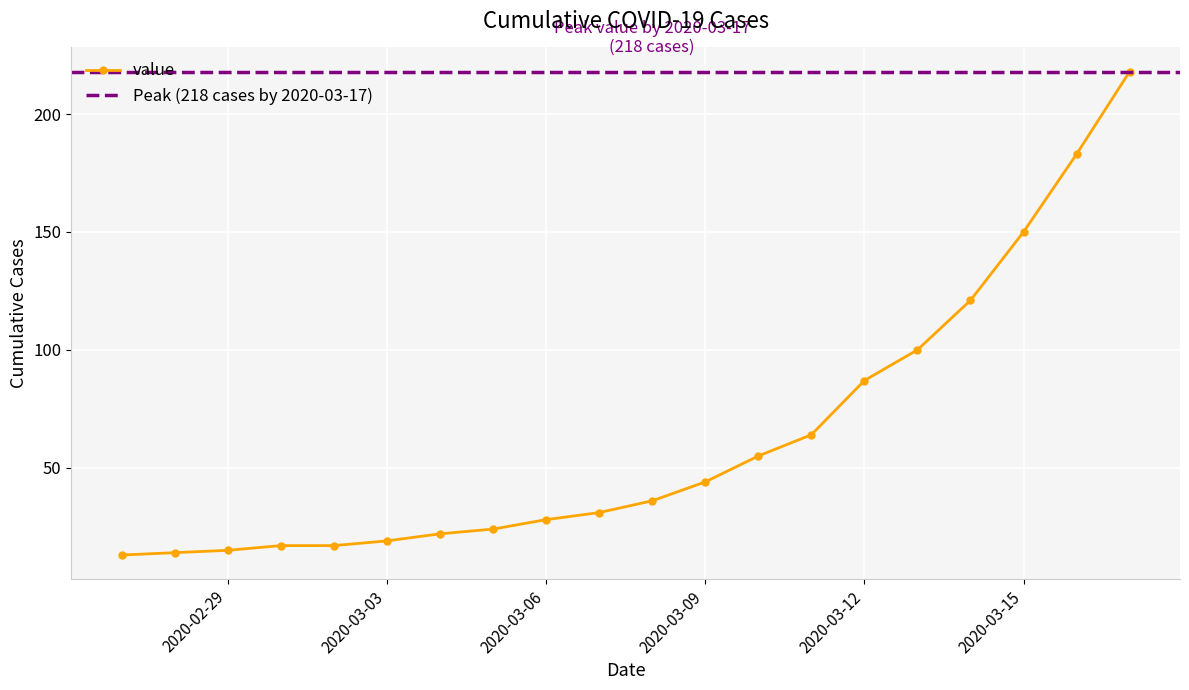

Count the number of categories in the chart.

20